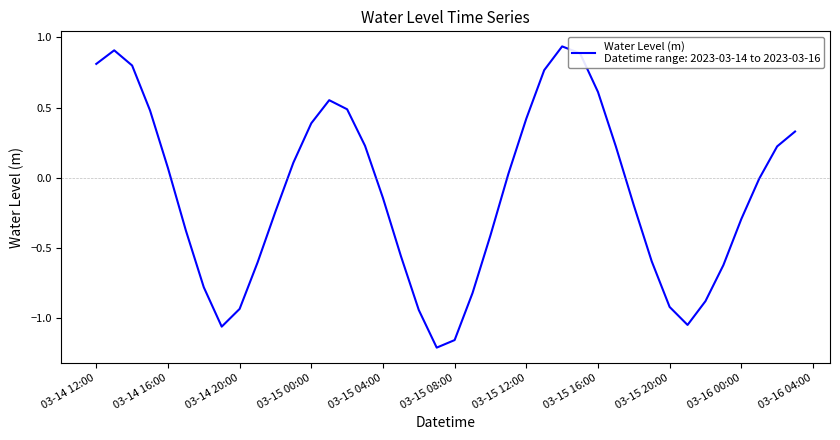

What is the difference between the maximum and minimum values?

2.1